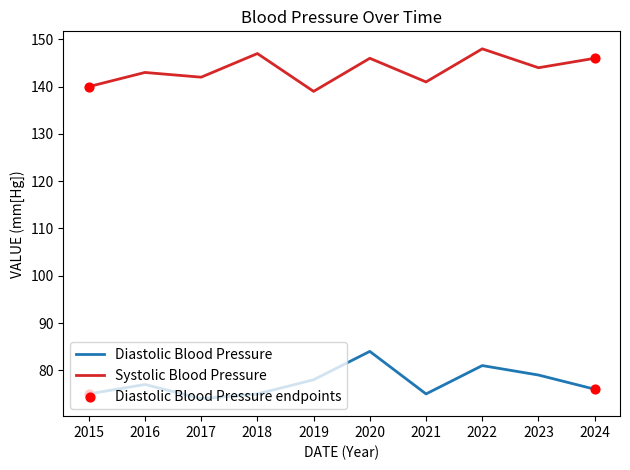

Is the value of Systolic Blood Pressure at 2016 greater than the value of Diastolic Blood Pressure at 2016?

Yes